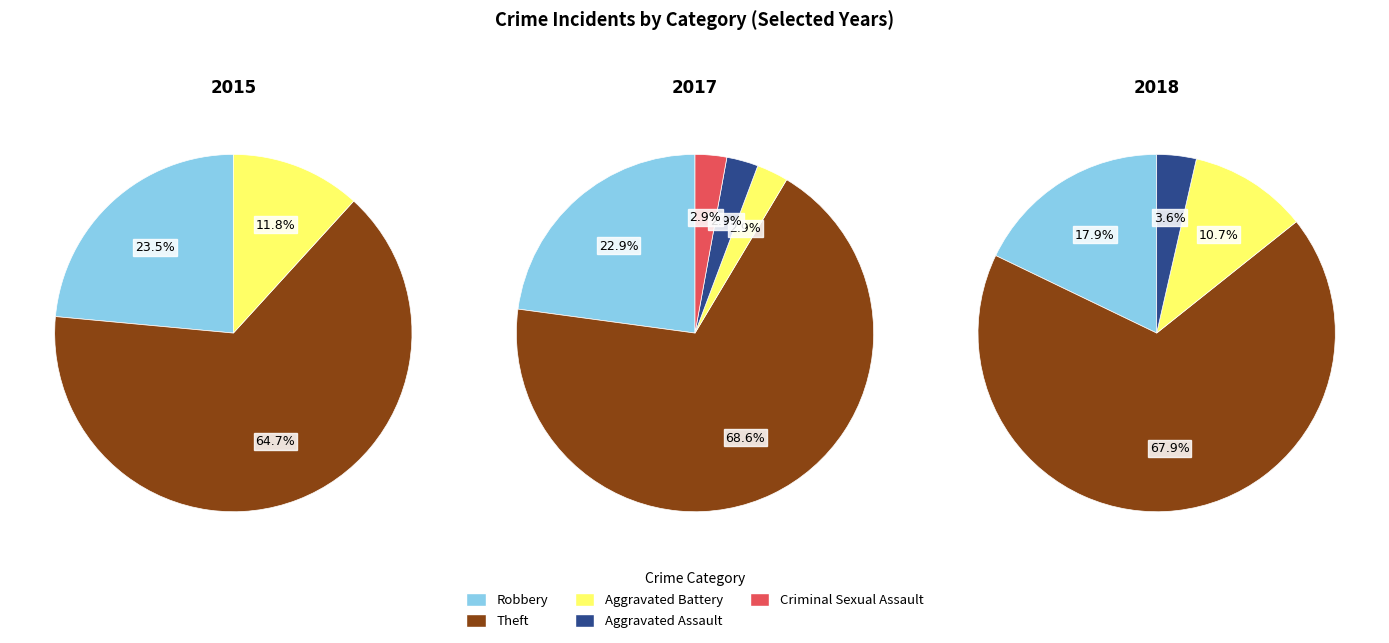

Do 4 and values_2017 together represent more than half of the pie?

No